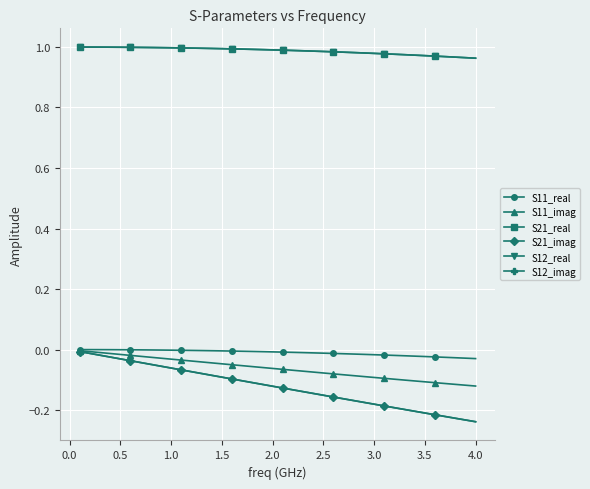

True or false: S11_imag and S21_real cross at least once.

False